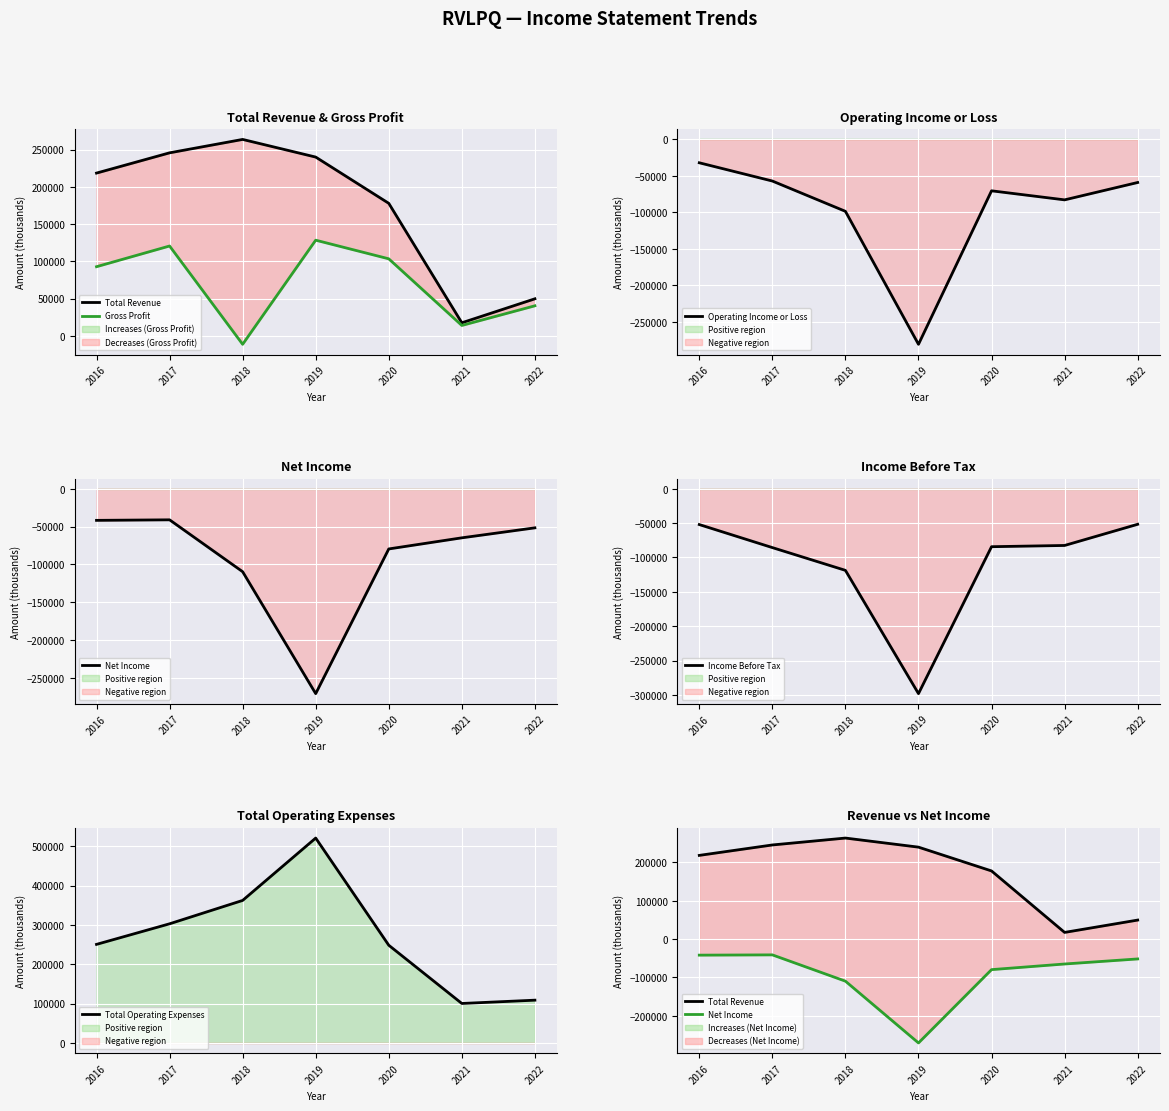

How many intersections are there between Operating Income or Loss and Net Income?

5